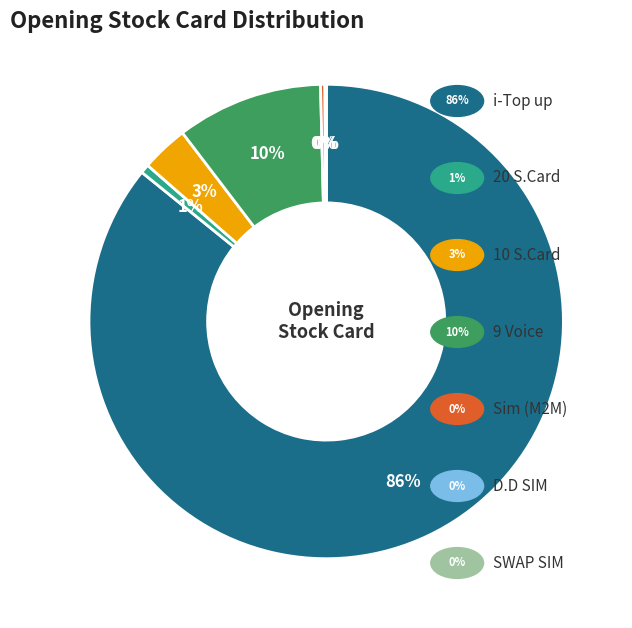

To the nearest percent, what is the average slice percentage?

14%